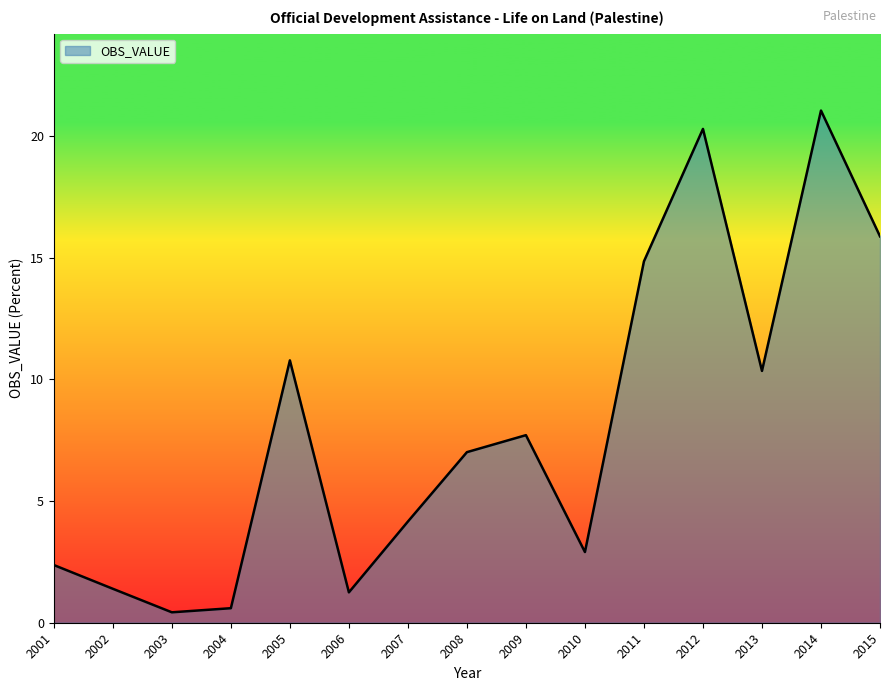

Which label corresponds to the largest value in the chart?

2014